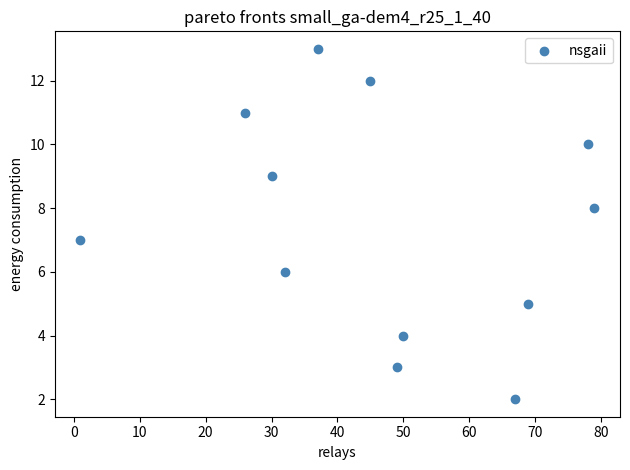

What is the range of X values (max minus min)?

78.0